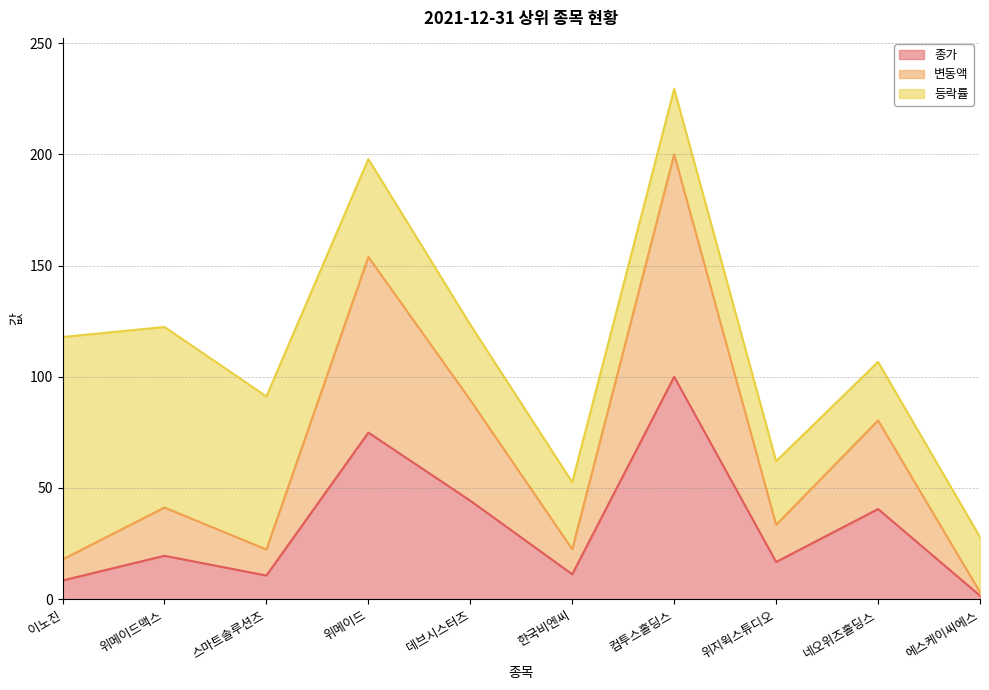

Read the 종가 value at 위지윅스튜디오.

16.8